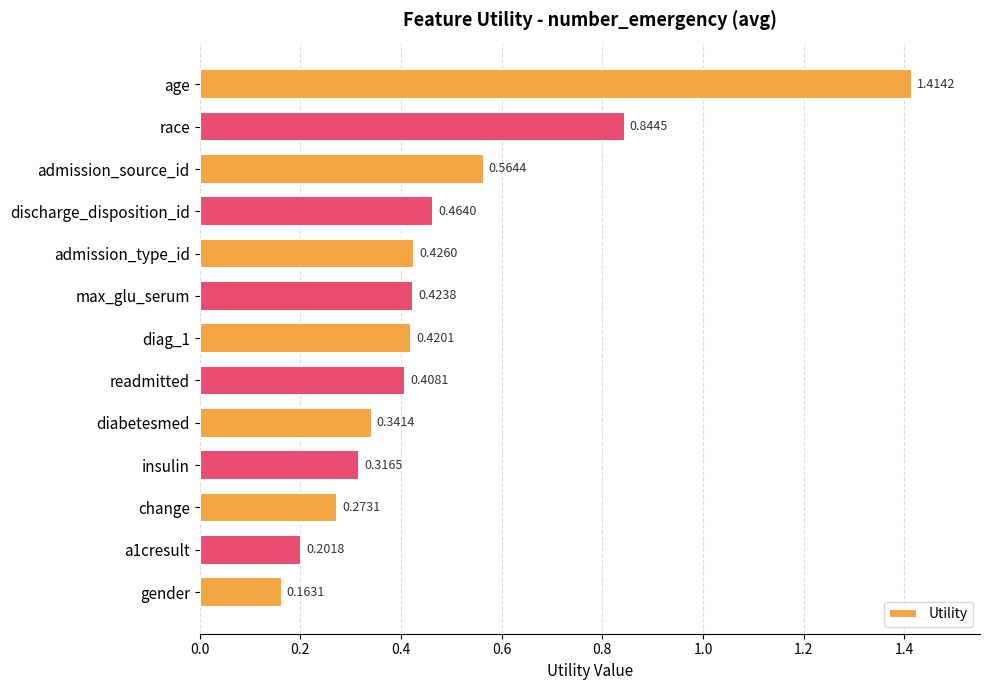

At which category does the chart reach its minimum across all series?

gender